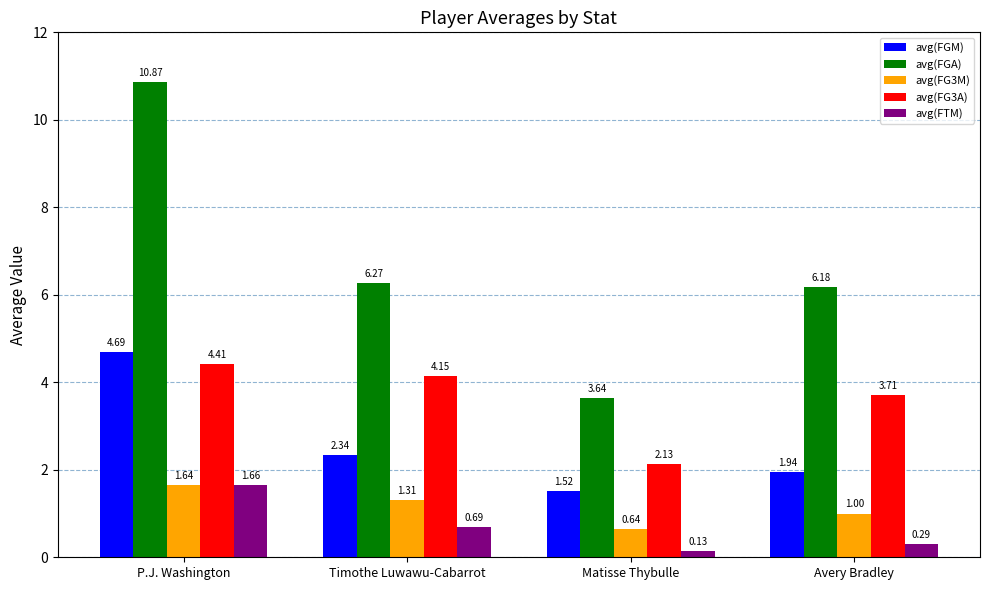

What is the average value of the avg(FGA) series?

6.7